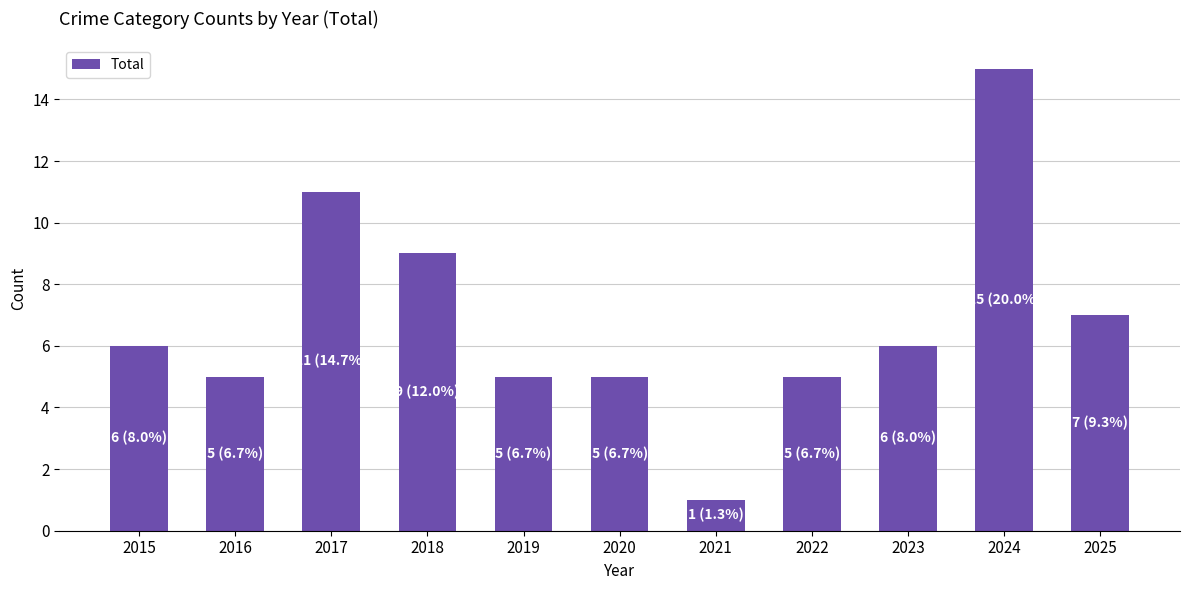

Reading left to right, what are all the values shown in this chart?

2015=6	2016=5	2017=11	2018=9	2019=5	2020=5	2021=1	2022=5	2023=6	2024=15	2025=7